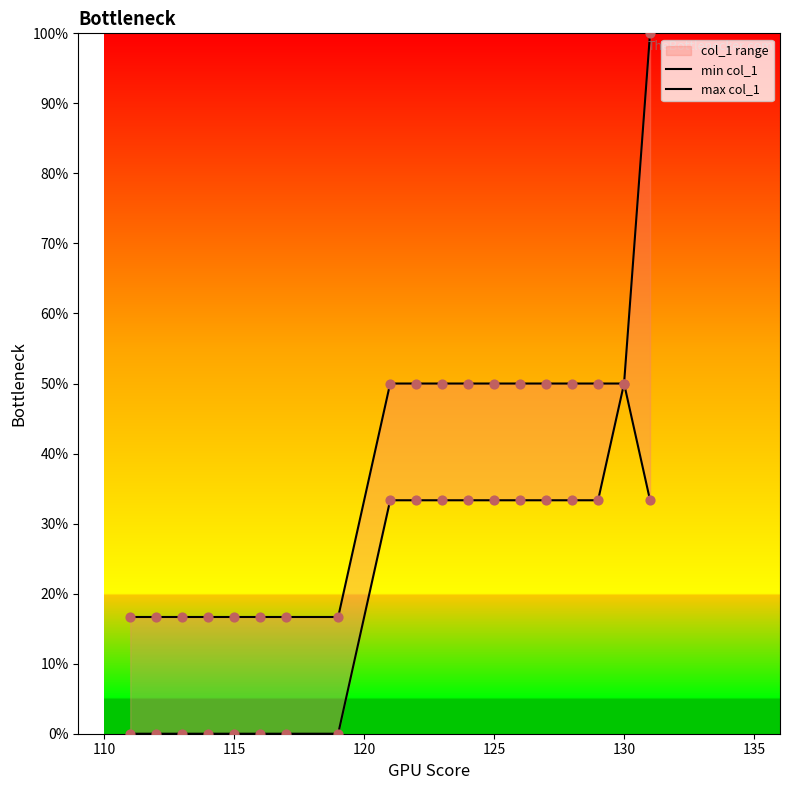

What are all the series names shown in the legend?

min col_1, max col_1